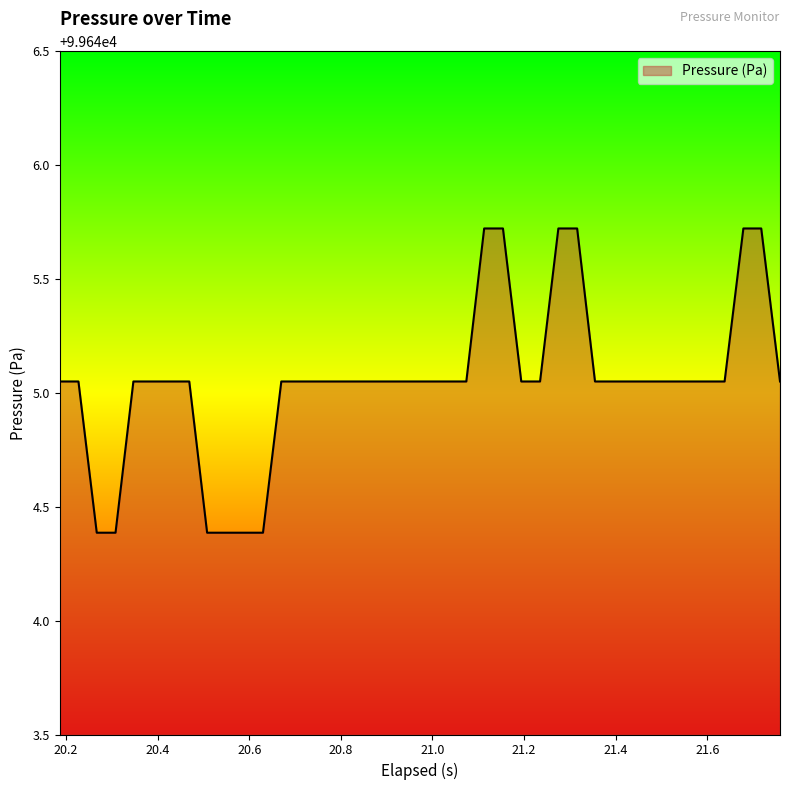

What is the sum of all values?

3985802.1